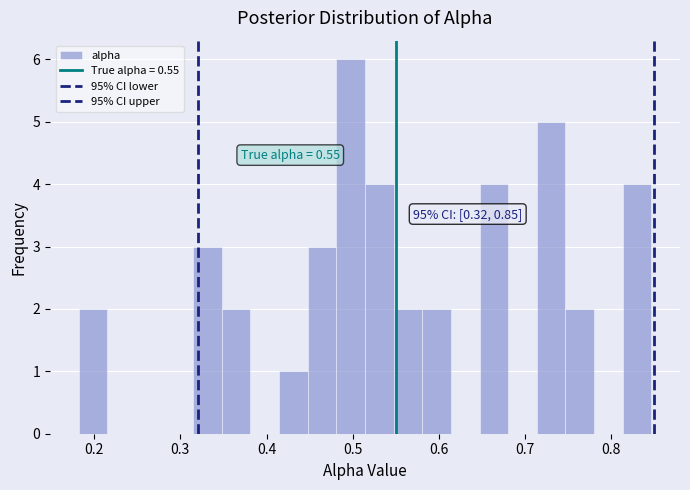

Read against the x-axis, roughly where is the centre of the tallest bar?

0.50